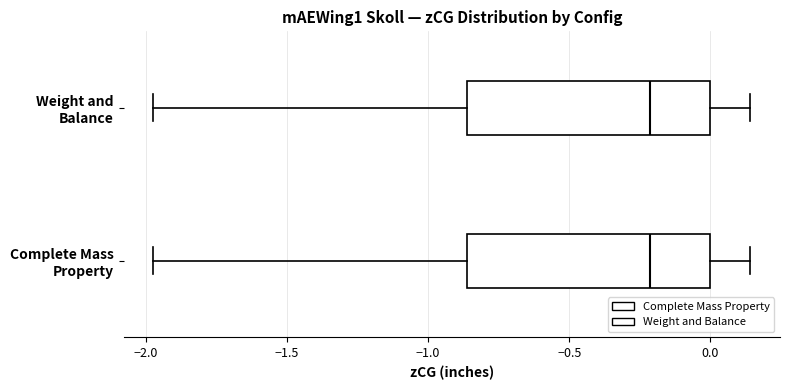

Where is the right edge of the box for Complete Mass Property on the x-axis? The values are not printed on the chart, so give them approximately, as read against the axis.

0.00